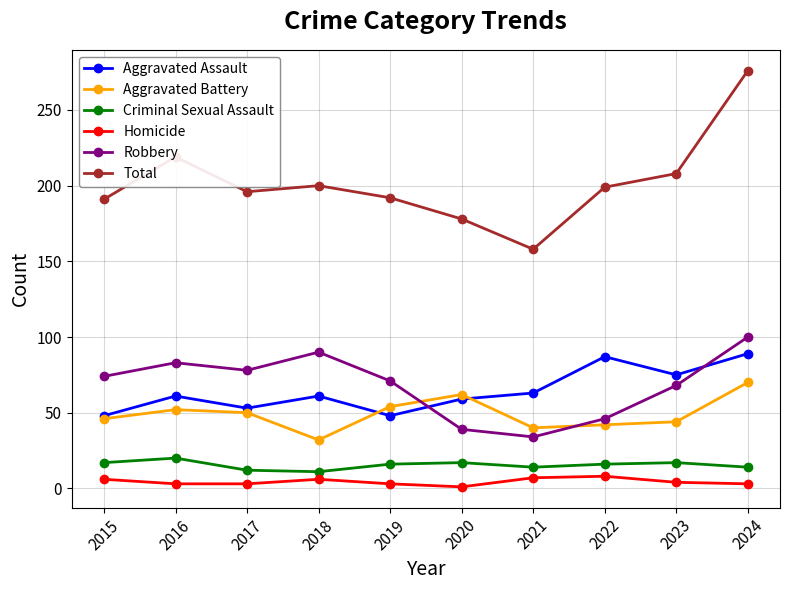

How many distinct data groups are displayed?

6